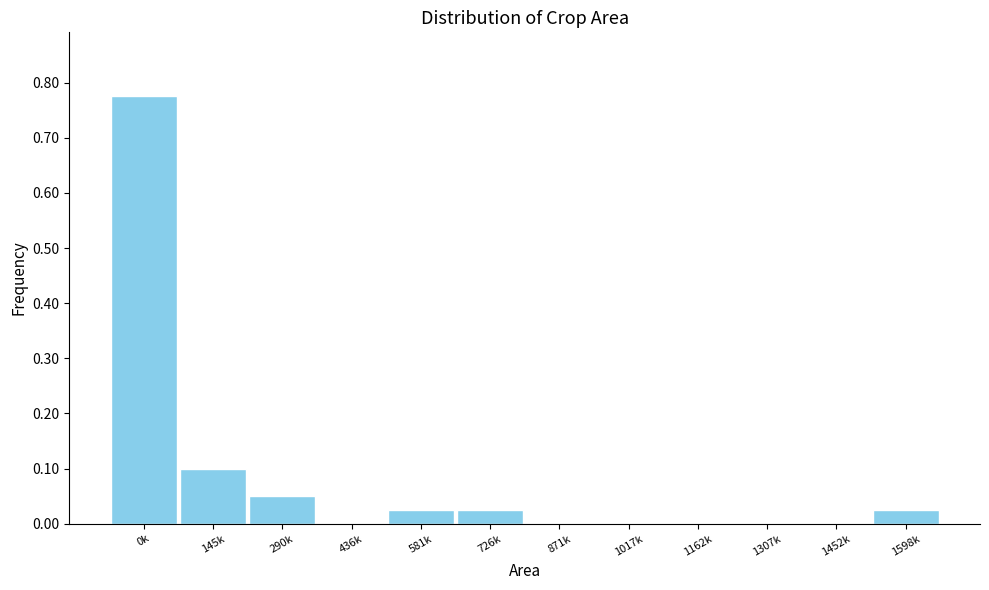

What is the sum of all values?

1.0